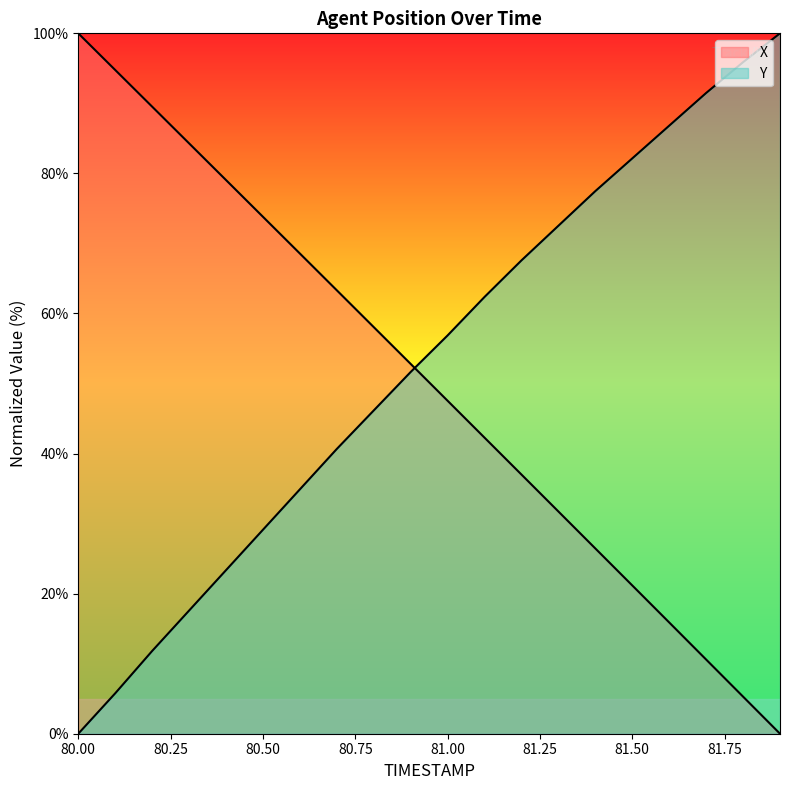

Which has a higher value, 81.8 or 80.2?

80.2